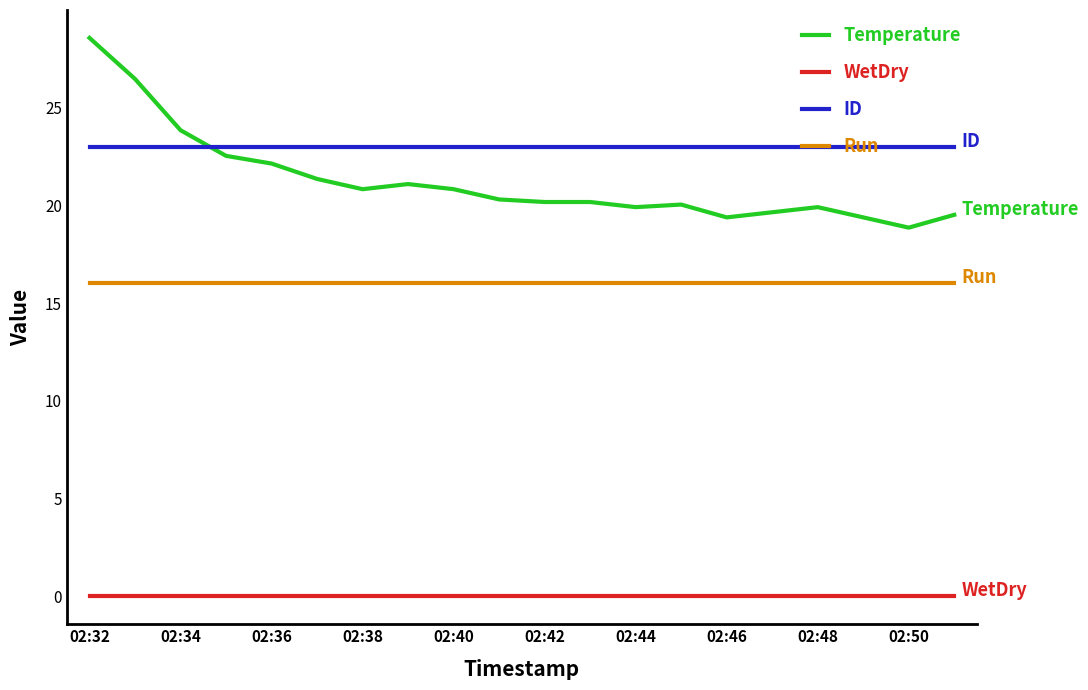

What is the maximum value shown in the chart?

28.6